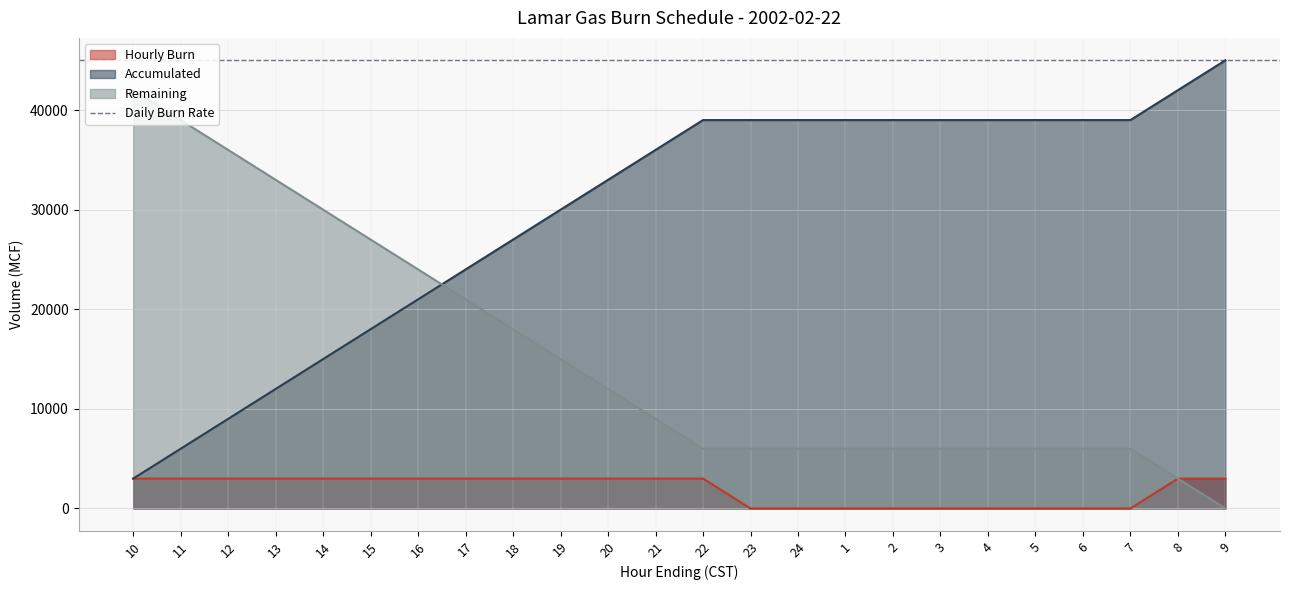

Is it true that Hourly Burn equals 913 at 8?

False